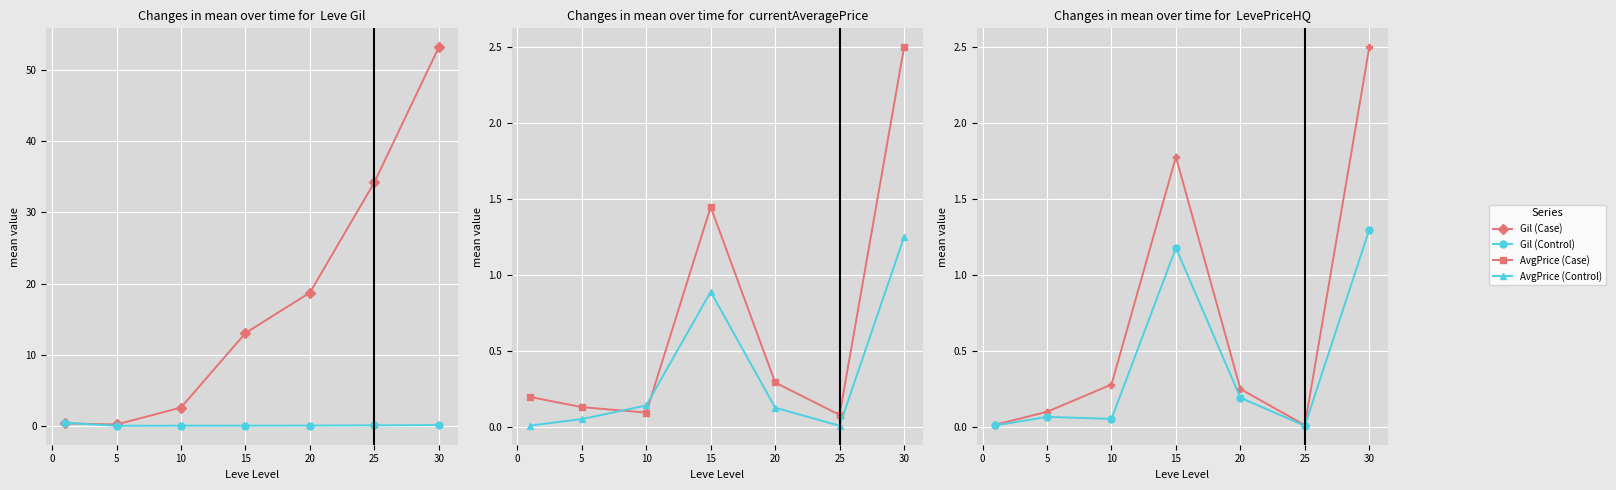

After their last crossing, which series has the higher values: Gil (Control) or AvgPrice (Case)?

AvgPrice (Case)